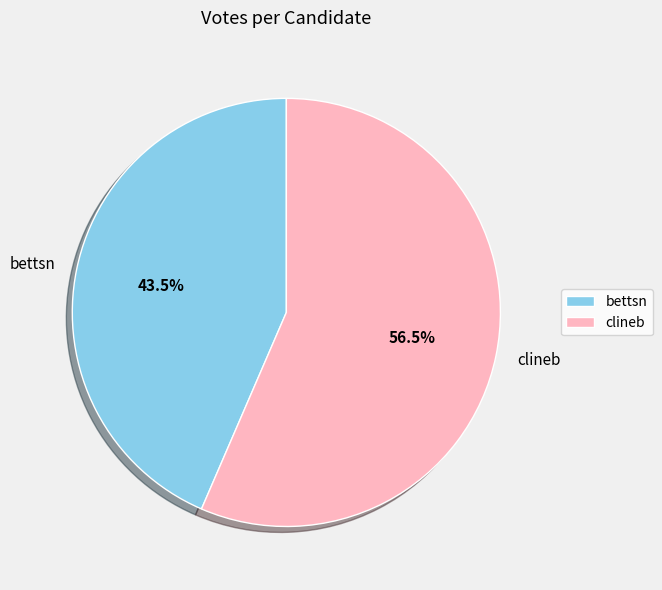

Does bettsn account for over 50% of the chart?

No